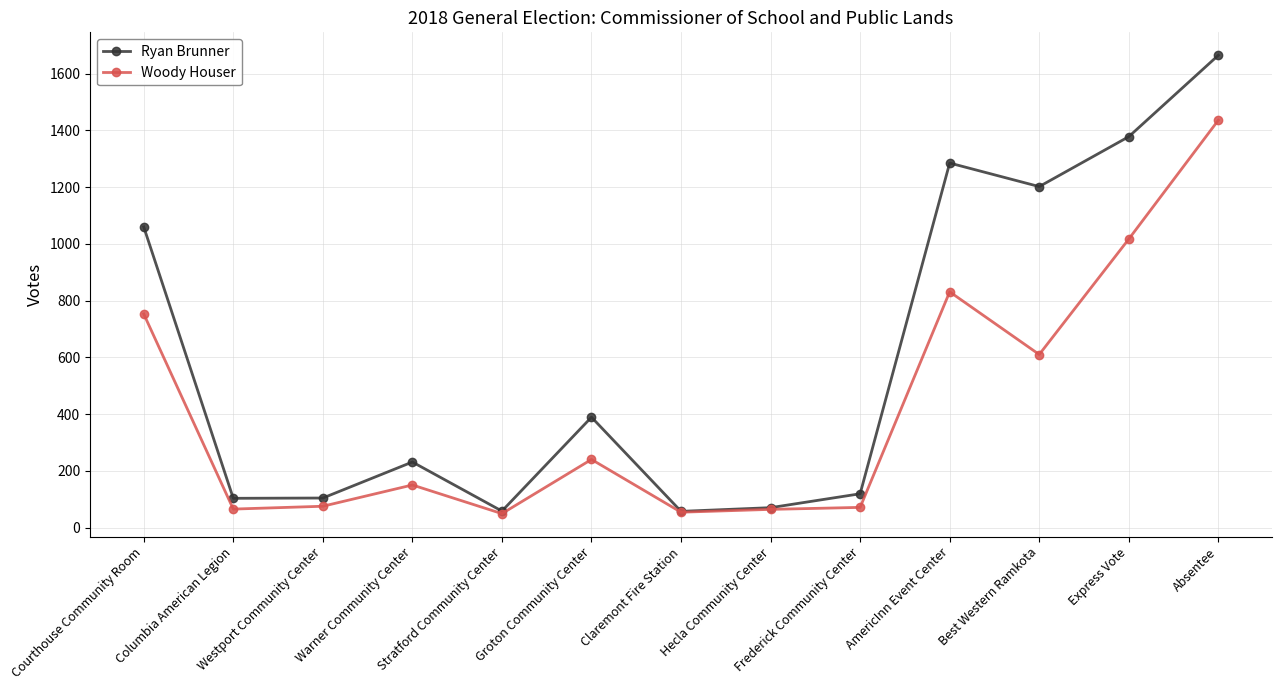

What is the minimum value for Ryan Brunner?

57